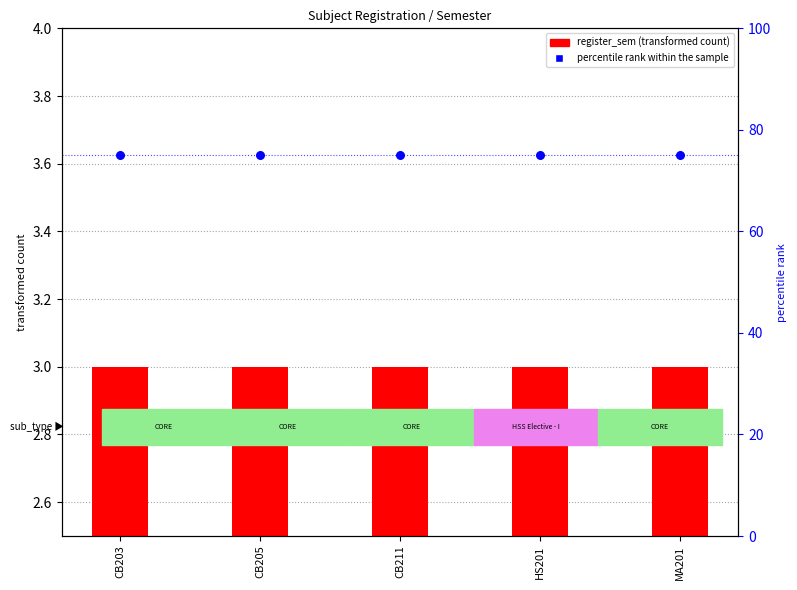

Which series has the largest total across all categories?

percentile rank within the sample